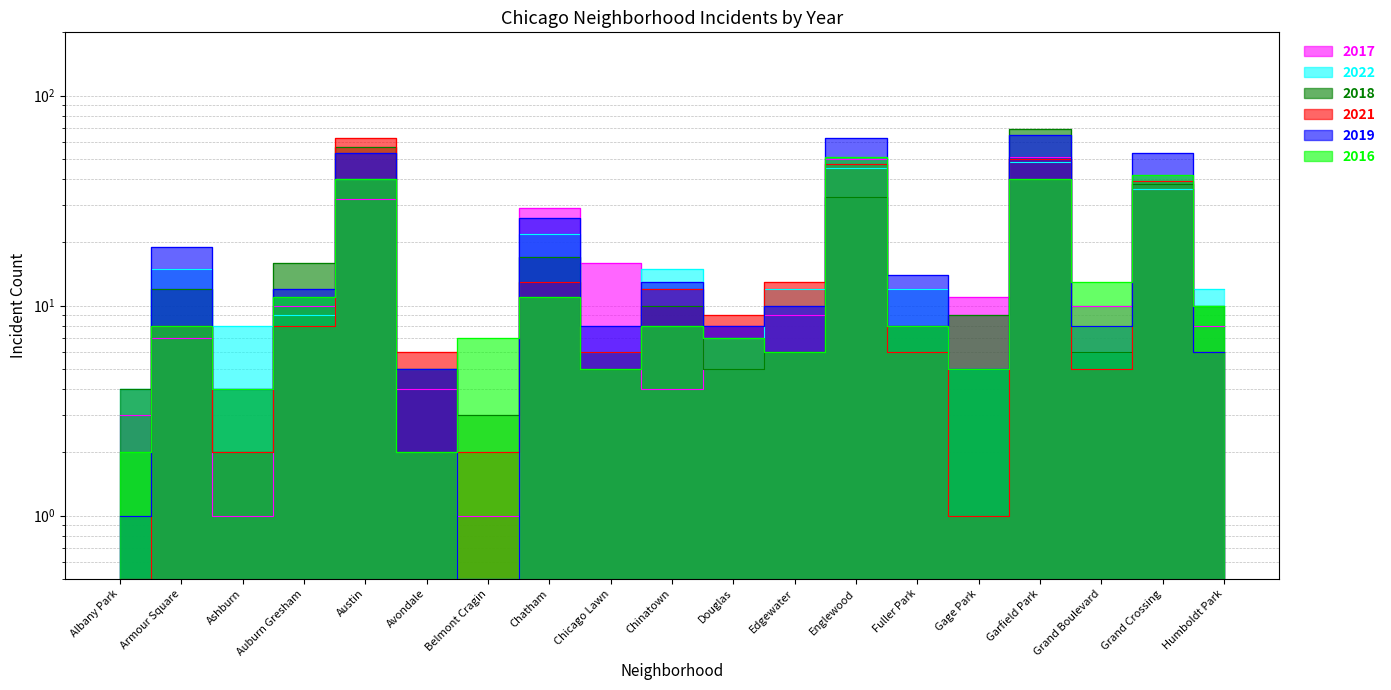

What is the spread (max minus min) of values at Grand Boulevard?

8.0